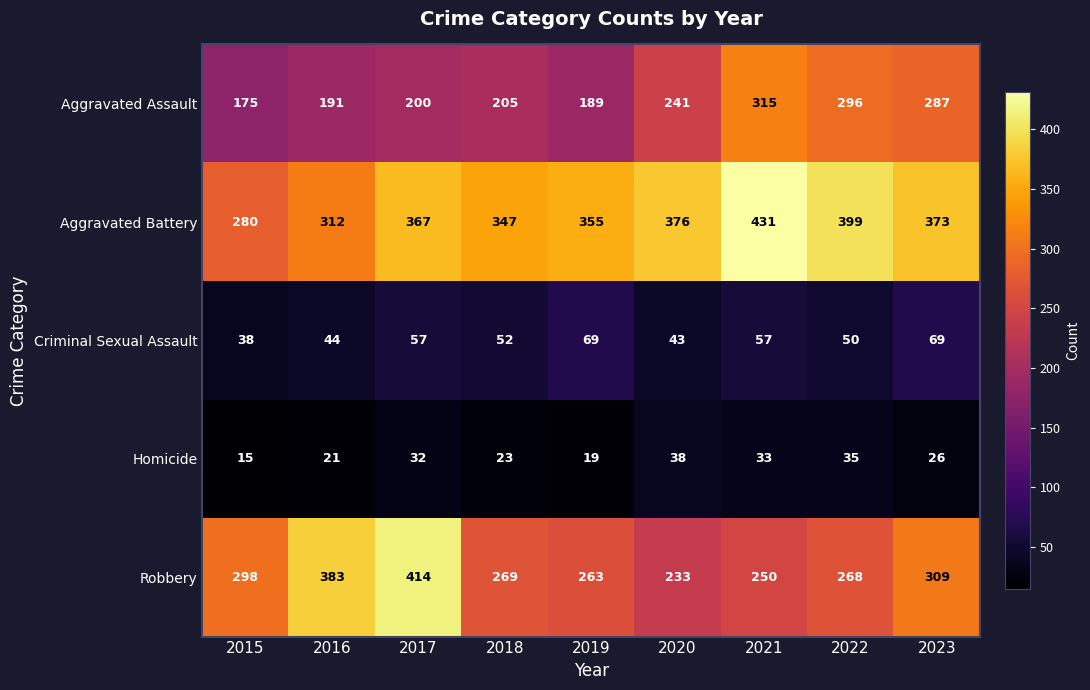

Which series has the widest spread of values?

Robbery